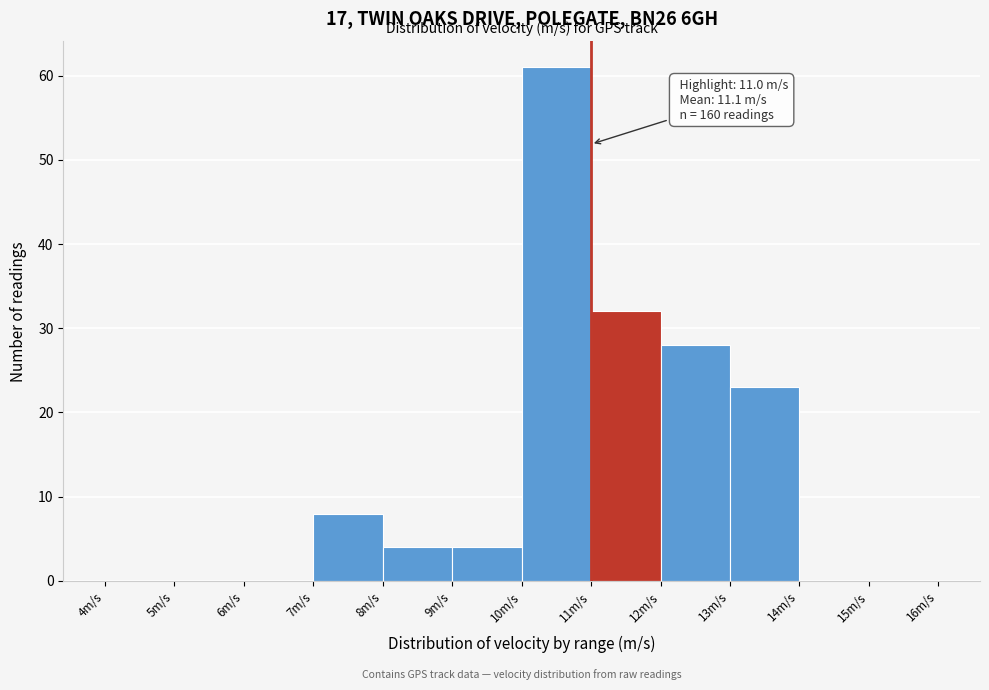

Over which range of the x-axis is the bar tallest?

10 to 11